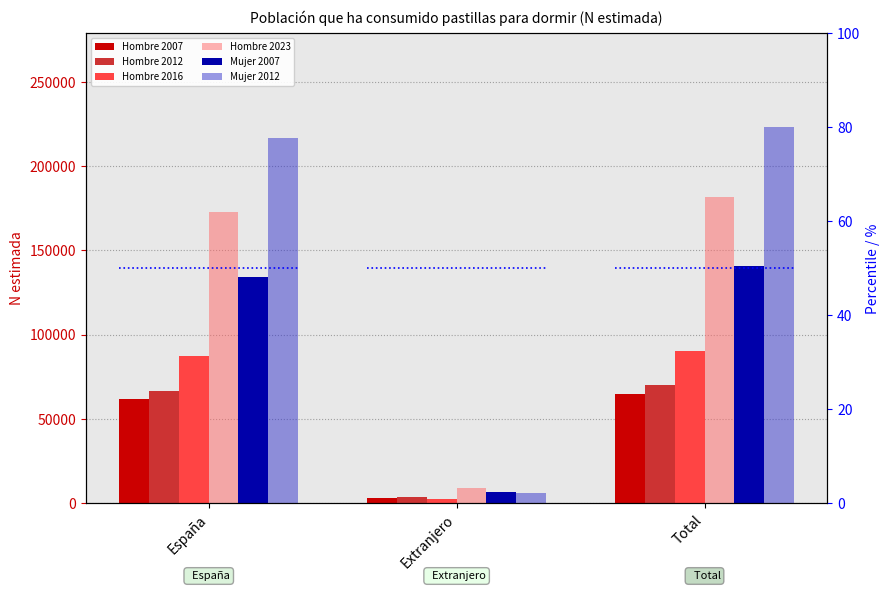

True or false: Mujer 2007 has a value of 53210 at Total.

False